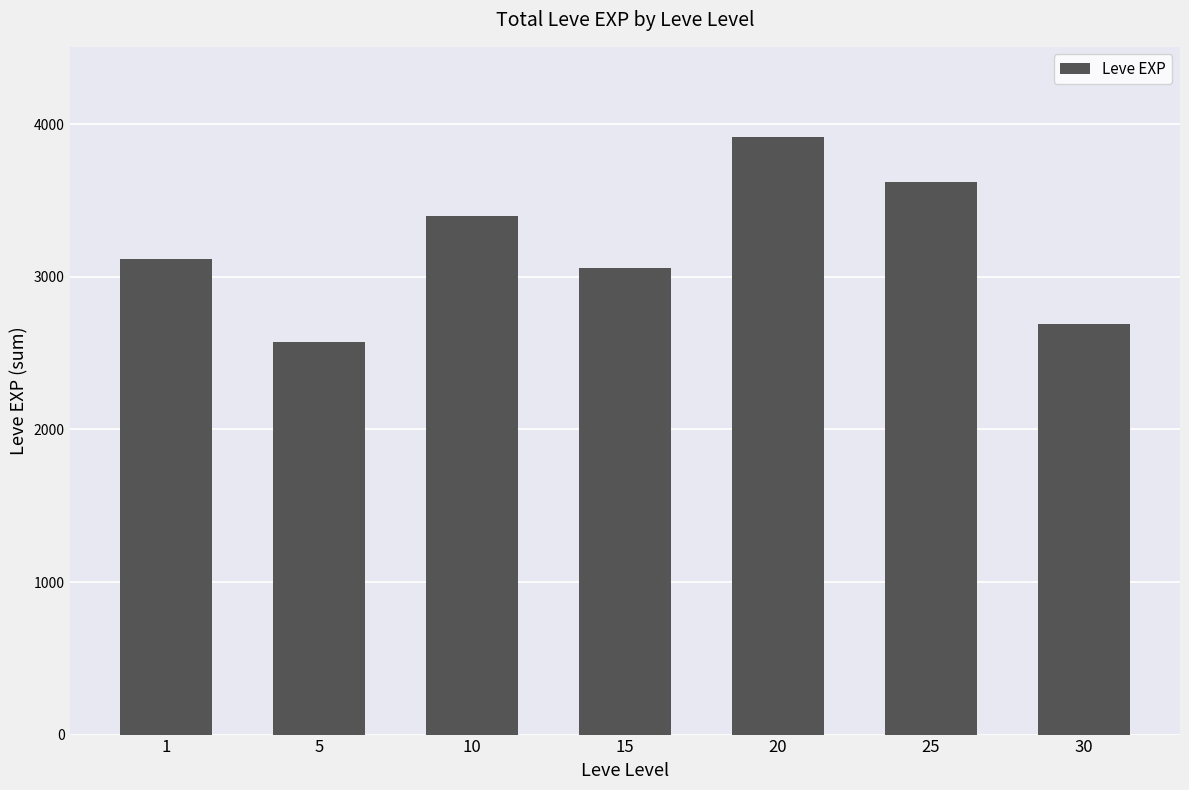

What is the difference between the second highest and minimum values?

1050